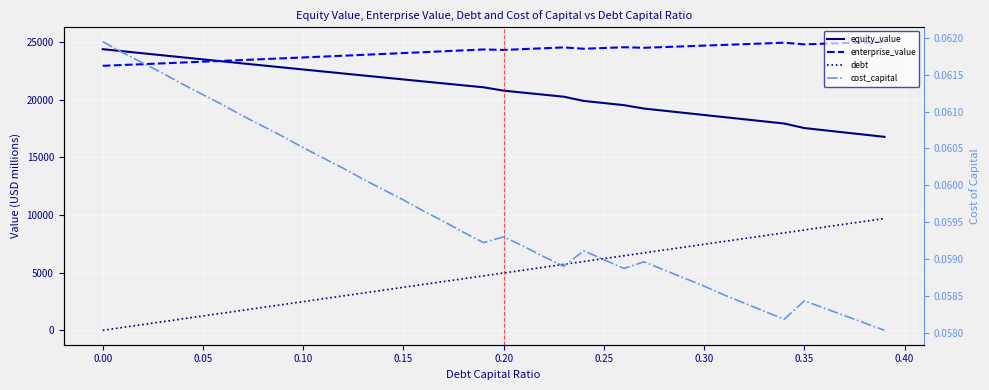

How many times do cost_capital and debt cross each other?

1